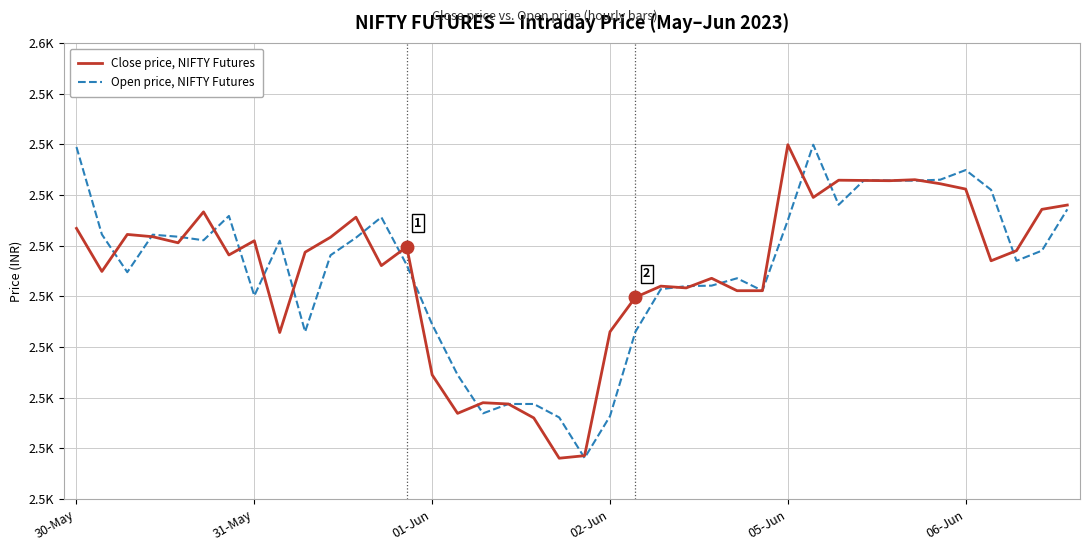

What is the label of the 15th point from the right?

25